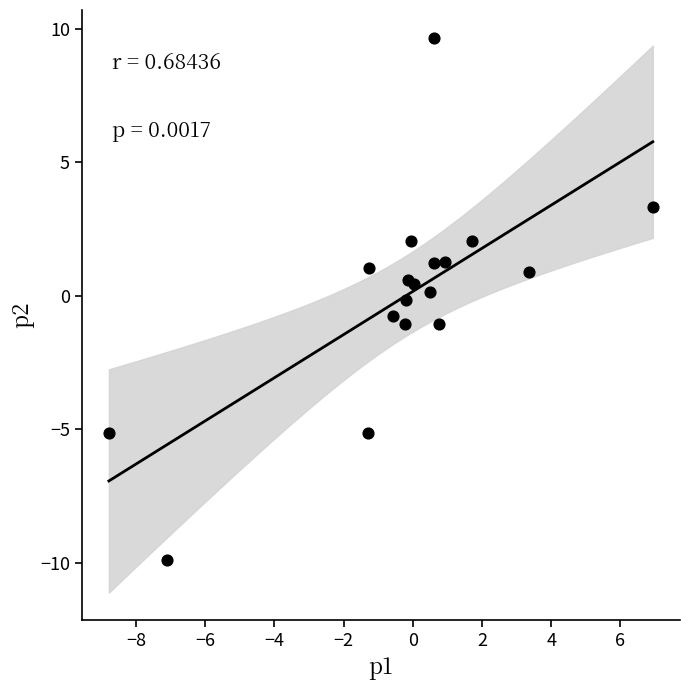

What is the range of Y values (max minus min)?

19.6